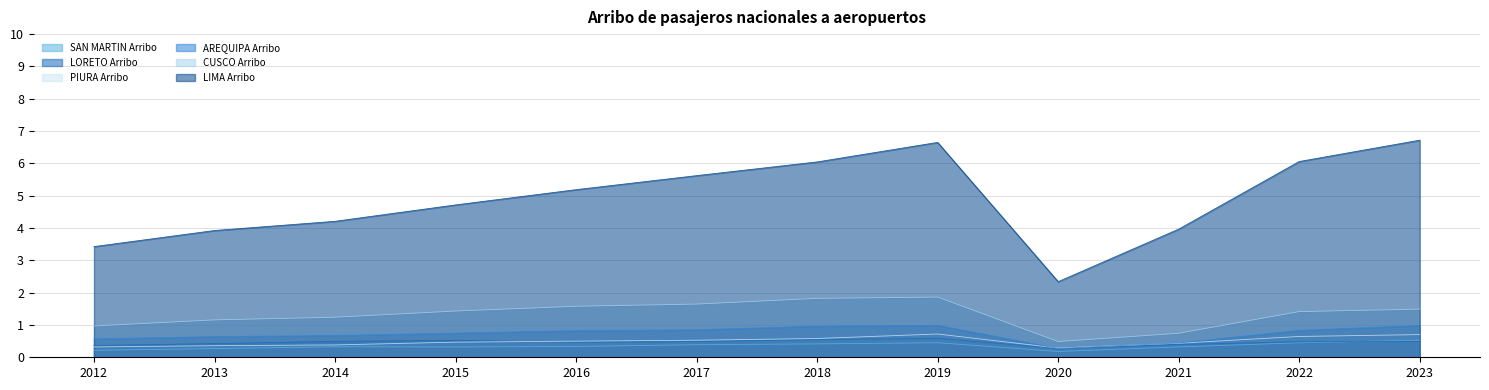

Reading left to right, transcribe all the data shown in this chart.

AREQUIPA Arribo: 2012=0.6	2013=0.6	2014=0.7	2015=0.7	2016=0.8	2017=0.8	2018=1.0	2019=1.0	2020=0.3	2021=0.4	2022=0.8	2023=1.0
CUSCO Arribo: 2012=1.0	2013=1.2	2014=1.2	2015=1.4	2016=1.6	2017=1.6	2018=1.8	2019=1.9	2020=0.5	2021=0.7	2022=1.4	2023=1.5
LIMA Arribo: 2012=3.4	2013=3.9	2014=4.2	2015=4.7	2016=5.2	2017=5.6	2018=6.0	2019=6.6	2020=2.3	2021=4.0	2022=6.1	2023=6.7
PIURA Arribo: 2012=0.3	2013=0.4	2014=0.4	2015=0.5	2016=0.5	2017=0.5	2018=0.6	2019=0.7	2020=0.3	2021=0.4	2022=0.6	2023=0.7
SAN MARTIN Arribo: 2012=0.2	2013=0.3	2014=0.3	2015=0.3	2016=0.3	2017=0.4	2018=0.4	2019=0.5	2020=0.2	2021=0.3	2022=0.4	2023=0.5
LORETO Arribo: 2012=0.4	2013=0.4	2014=0.5	2015=0.5	2016=0.5	2017=0.5	2018=0.5	2019=0.6	2020=0.3	2021=0.4	2022=0.5	2023=0.5